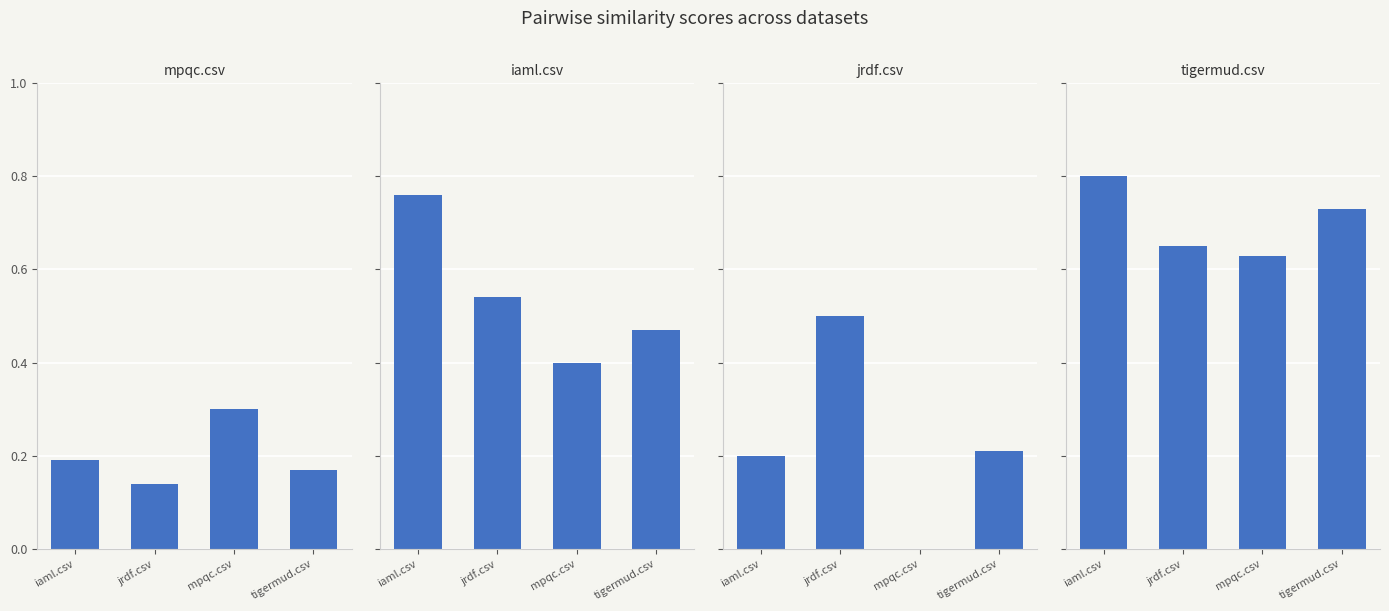

Reading left to right, extract all data points from this chart.

mpqc.csv: 0.2	0.1	0.3	0.2
iaml.csv: 0.8	0.5	0.4	0.5
jrdf.csv: 0.2	0.5	0.0	0.2
tigermud.csv: 0.8	0.7	0.6	0.7